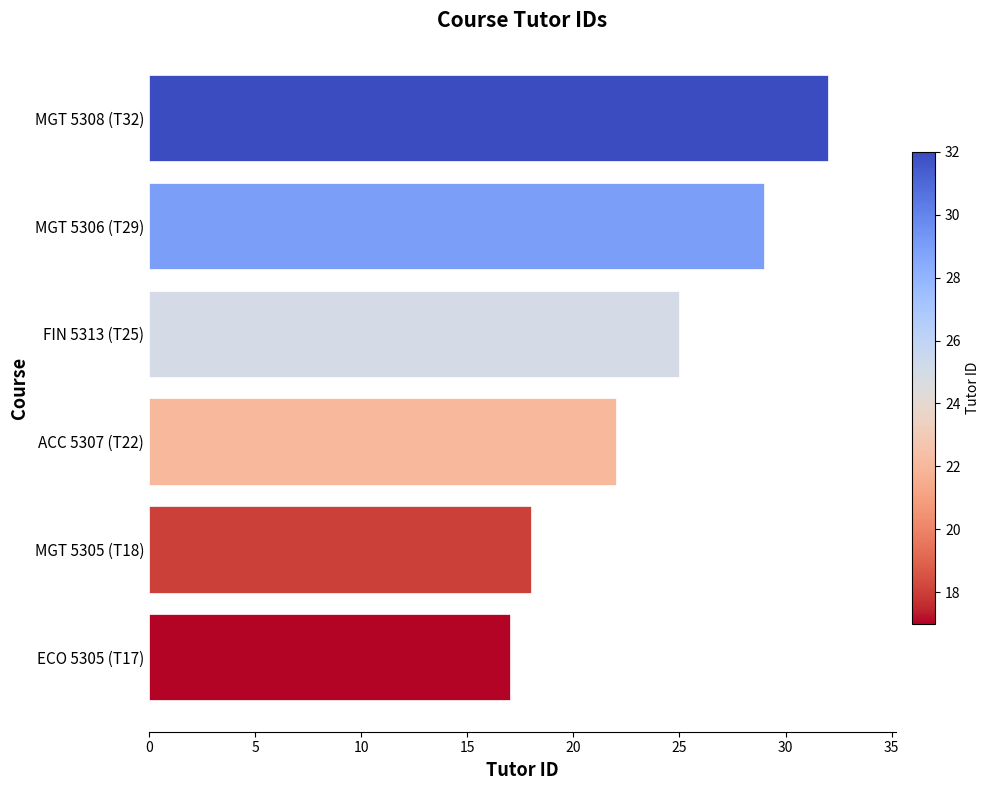

What is the average value?

24